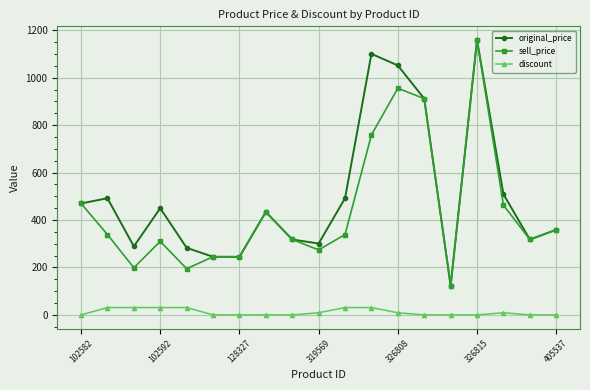

Does the chart have visible grid lines?

Yes